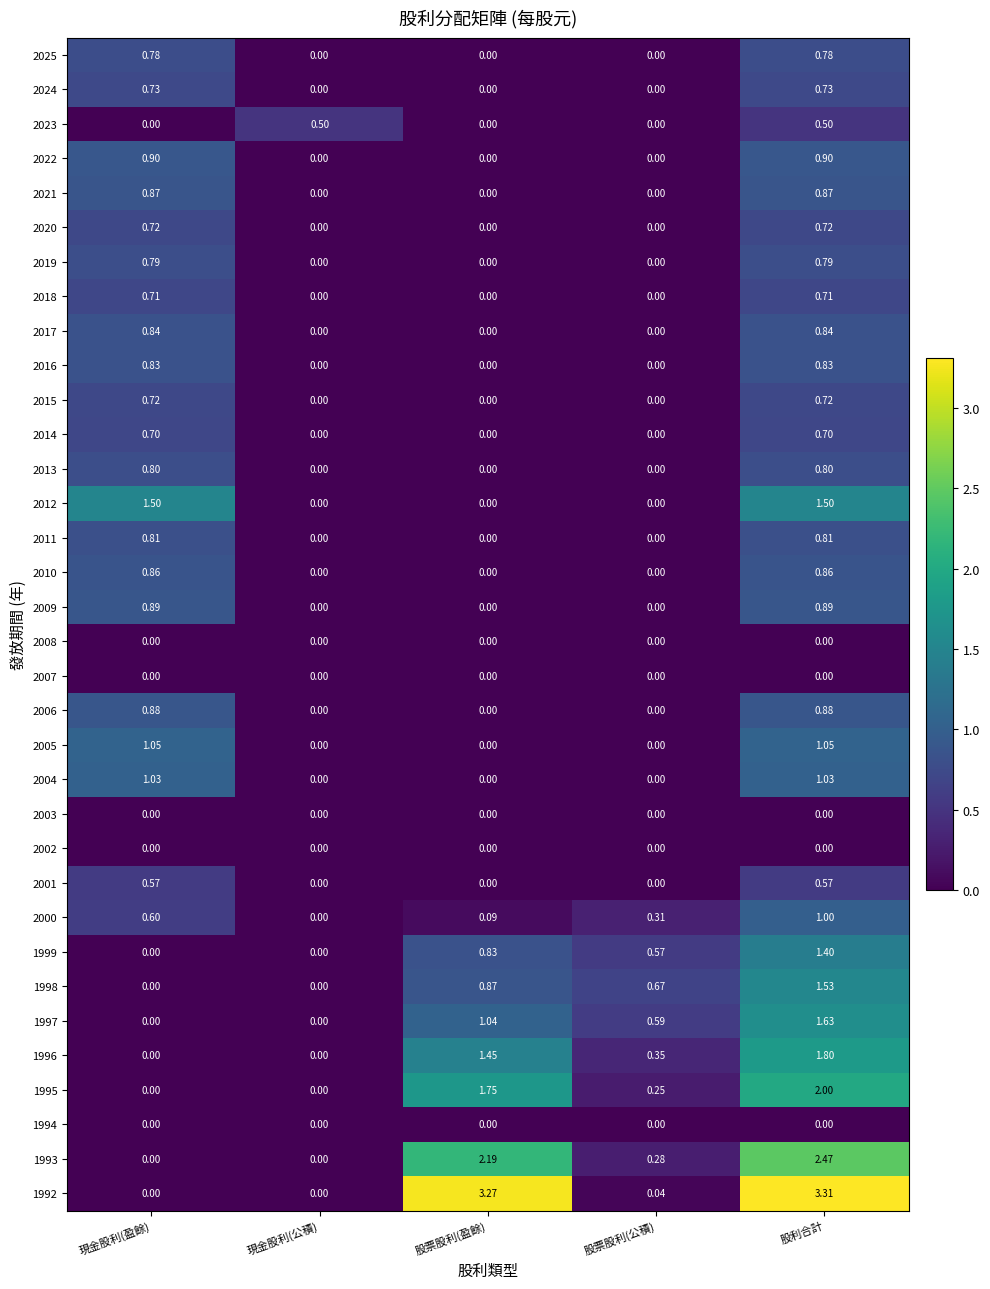

Is the value of 1993 at 現金股利(盈餘) greater than the value of 2022 at 股利合計?

No